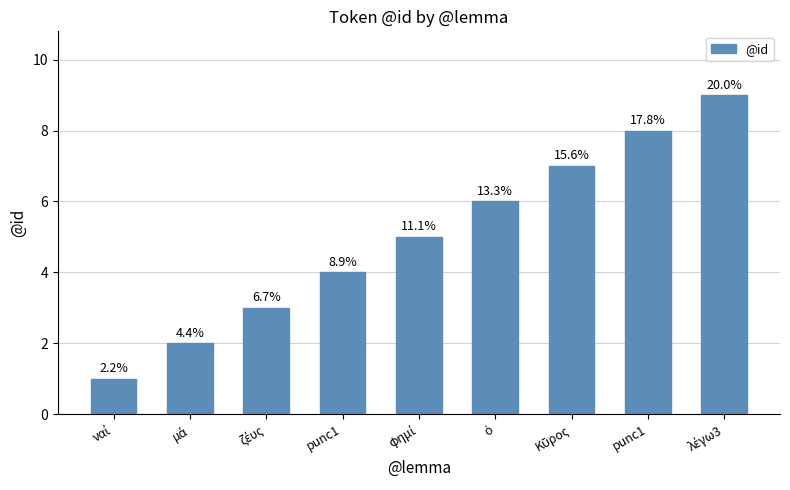

Does the chart contain any negative values?

No